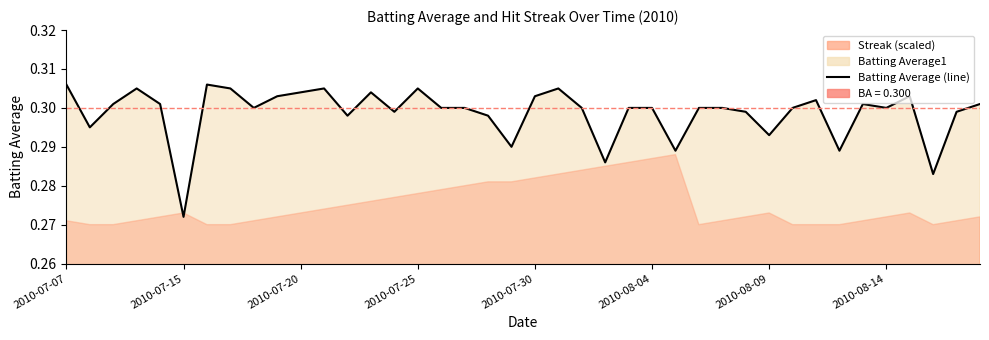

How many interior local peaks (higher than both neighbors) does the data have?

9